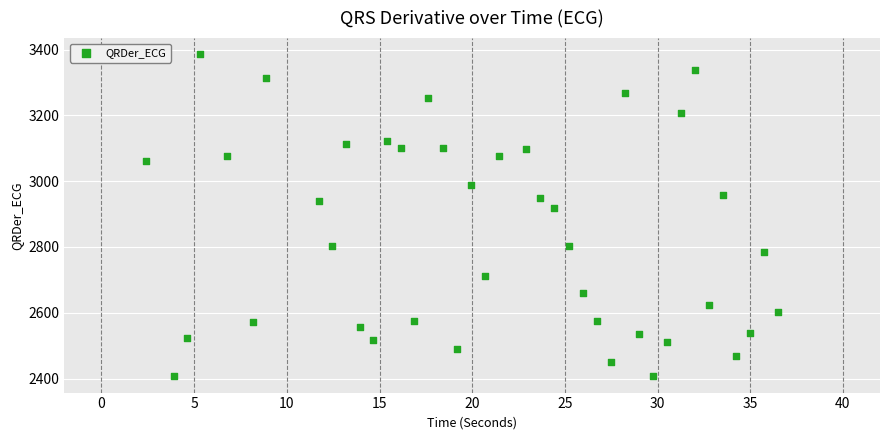

What Y value in the scatter plot is closest to 2896?

2918.9